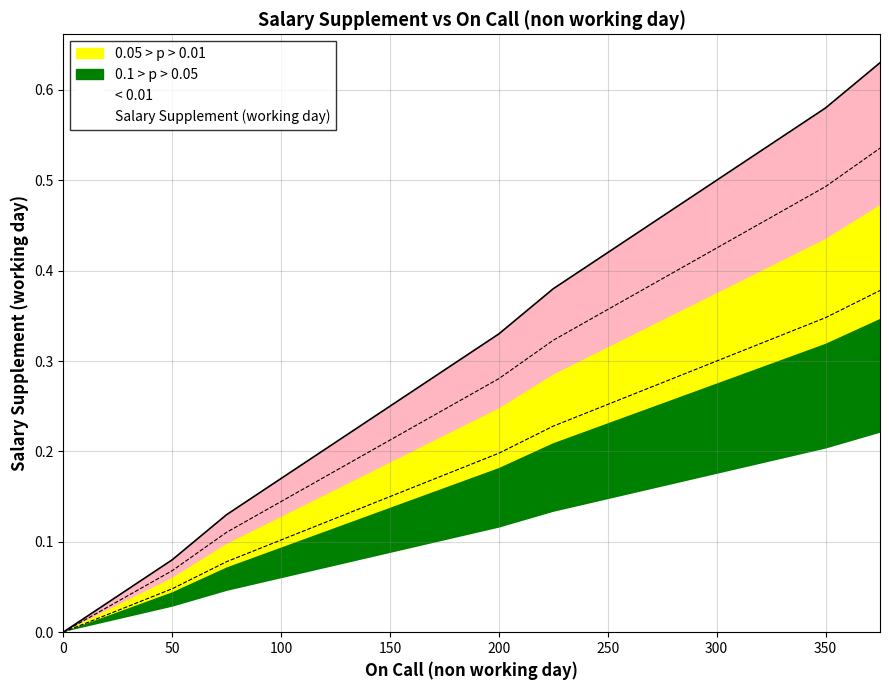

Rank the categories by value from highest to lowest.

375, 350, 325, 300, 275, 250, 225, 200, 175, 150, 125, 100, 75, 50, 25, 0